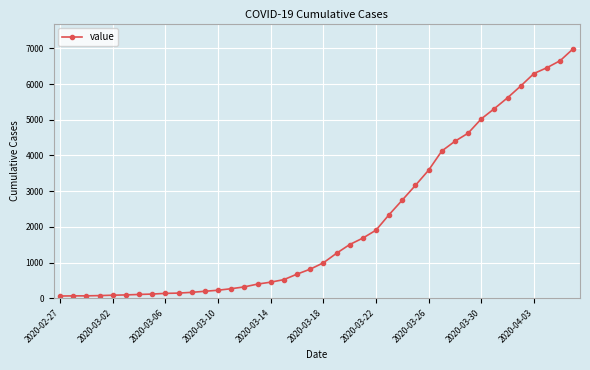

What is the average value?

2142